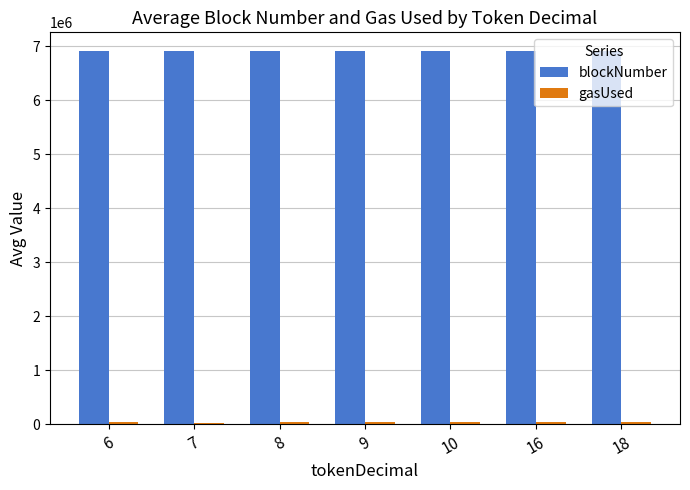

Count the number of data series in this chart.

2